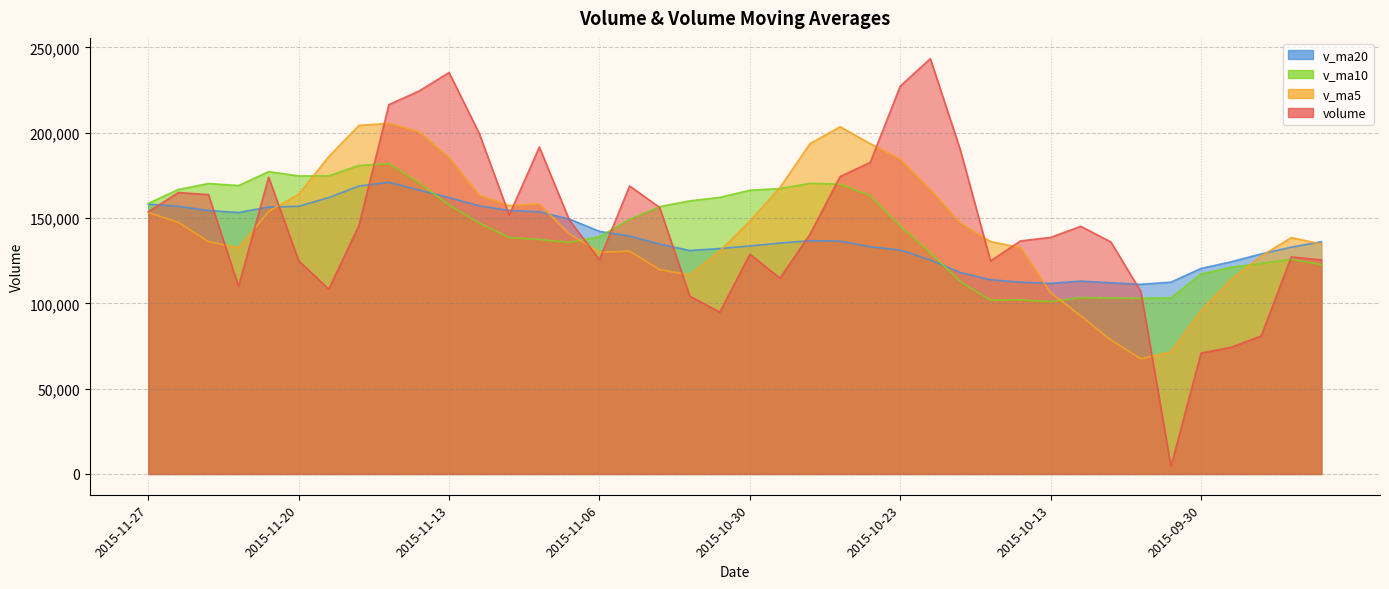

Rank the series by their maximum value, from lowest to highest.

v_ma20, v_ma10, v_ma5, volume